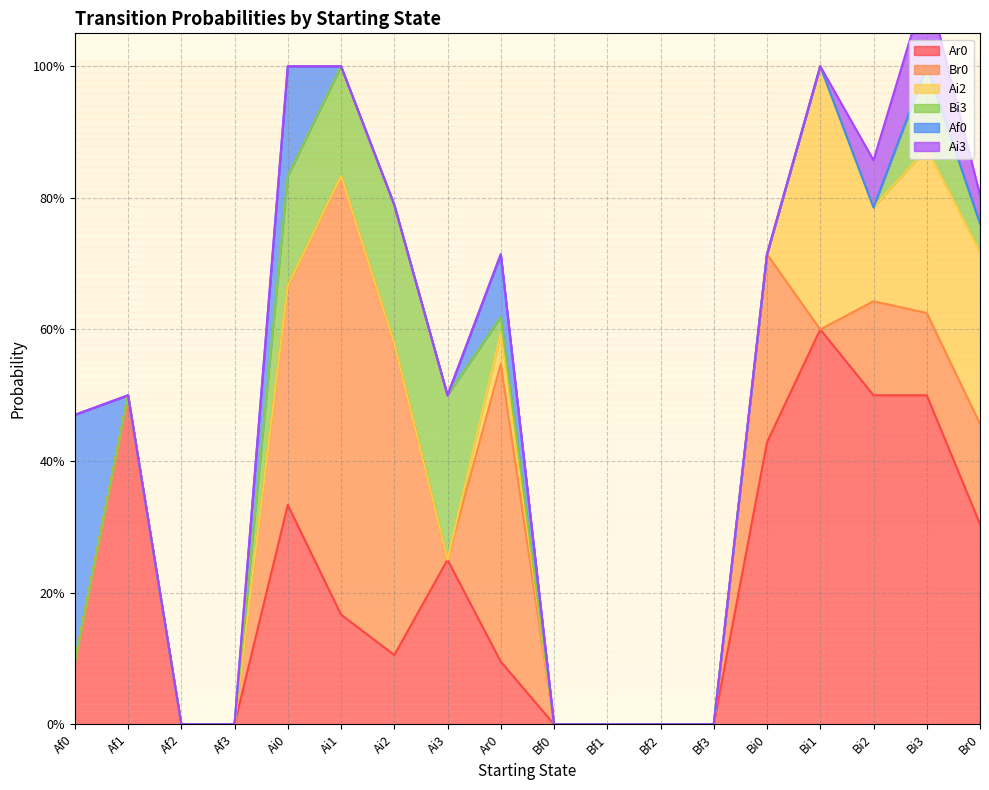

At Af1, list the series in order from smallest to largest.

Br0, Ai2, Bi3, Af0, Ai3, Ar0